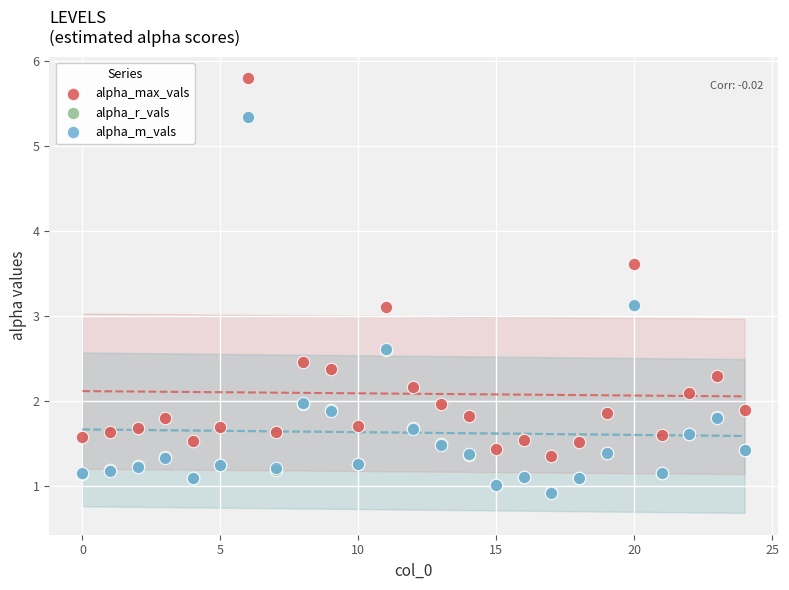

What are all the series names shown in the legend?

alpha_max_vals, alpha_r_vals, alpha_m_vals